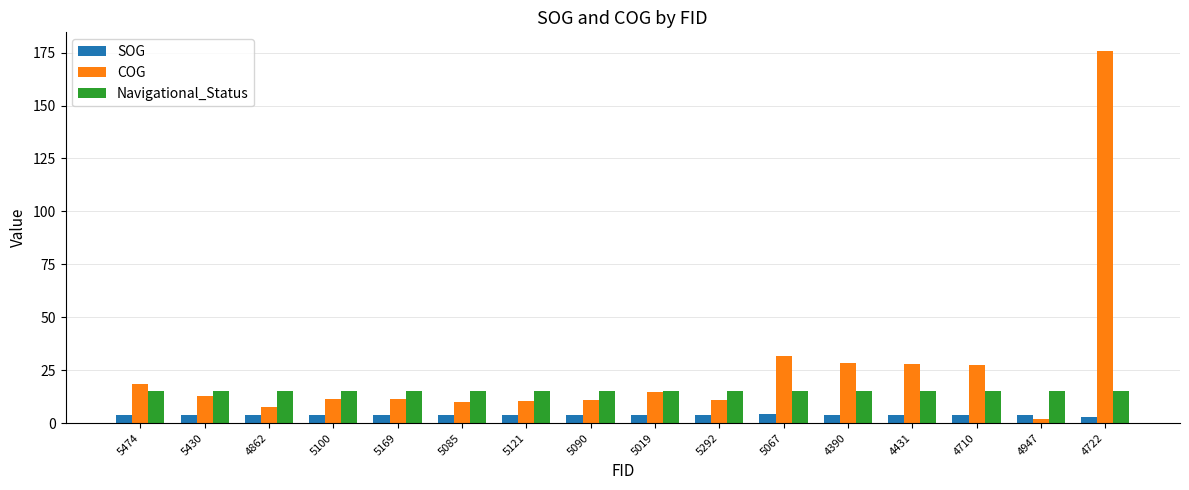

Which series has the largest total across all categories?

COG